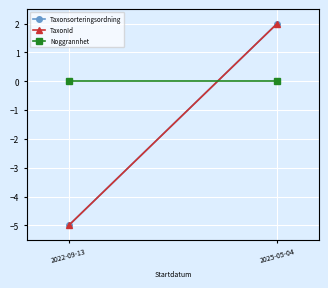

Reading right to left, extract all data points from this chart.

Taxonsorteringsordning: 2	-5
TaxonId: 2	-5
Noggrannhet: 0	0